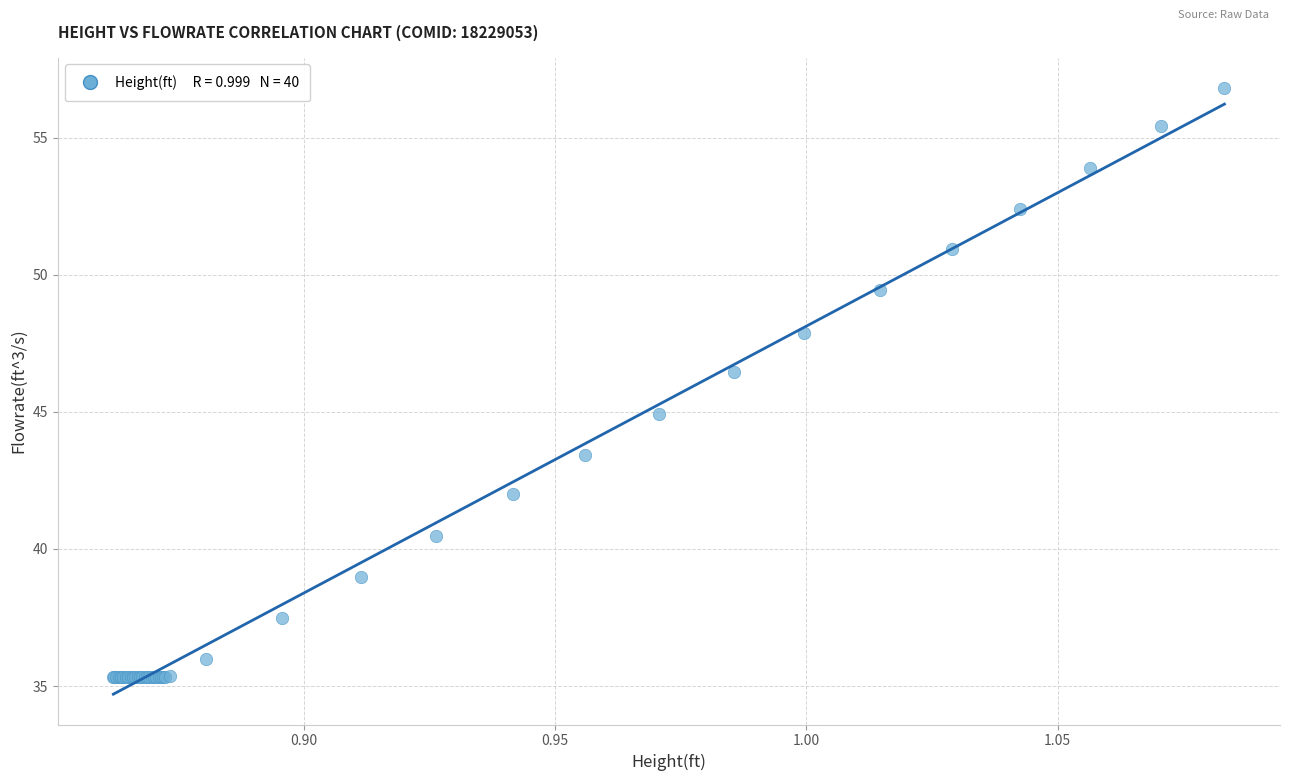

What Y value in the scatter plot is closest to 46?

46.4